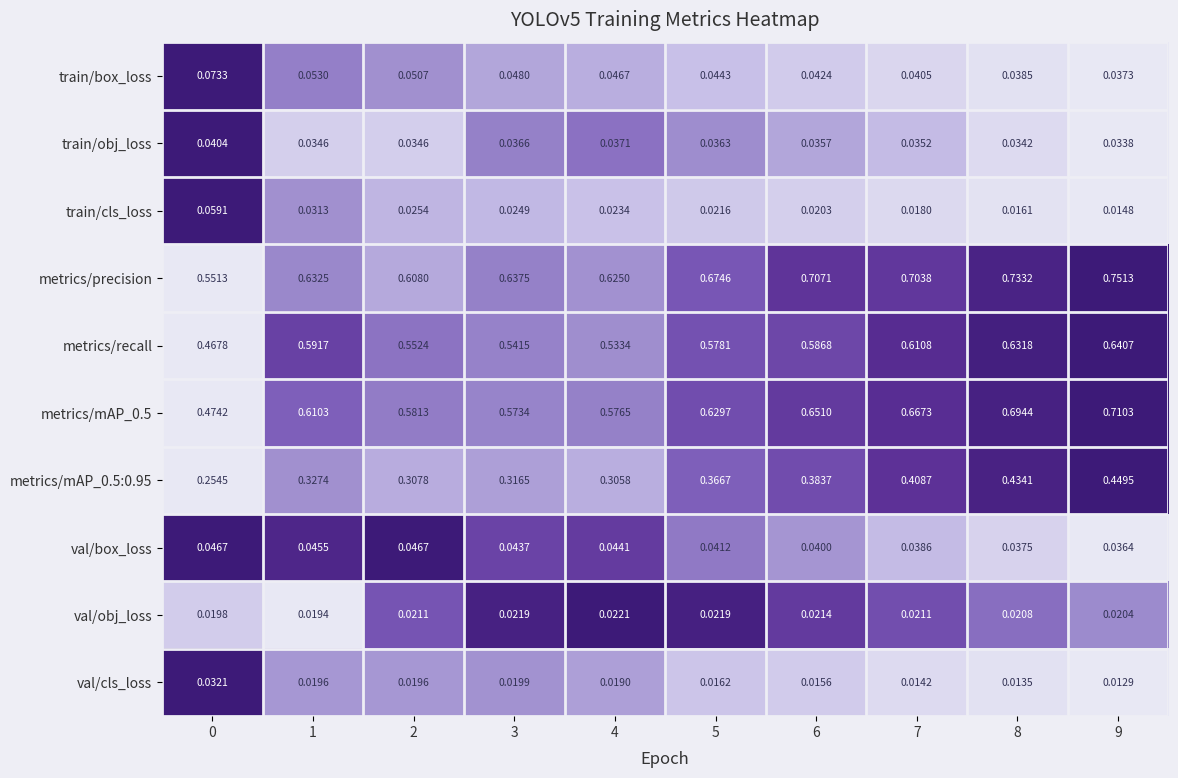

Is the value of metrics/mAP_0.5 at 3 greater than the value of train/obj_loss at 2?

Yes